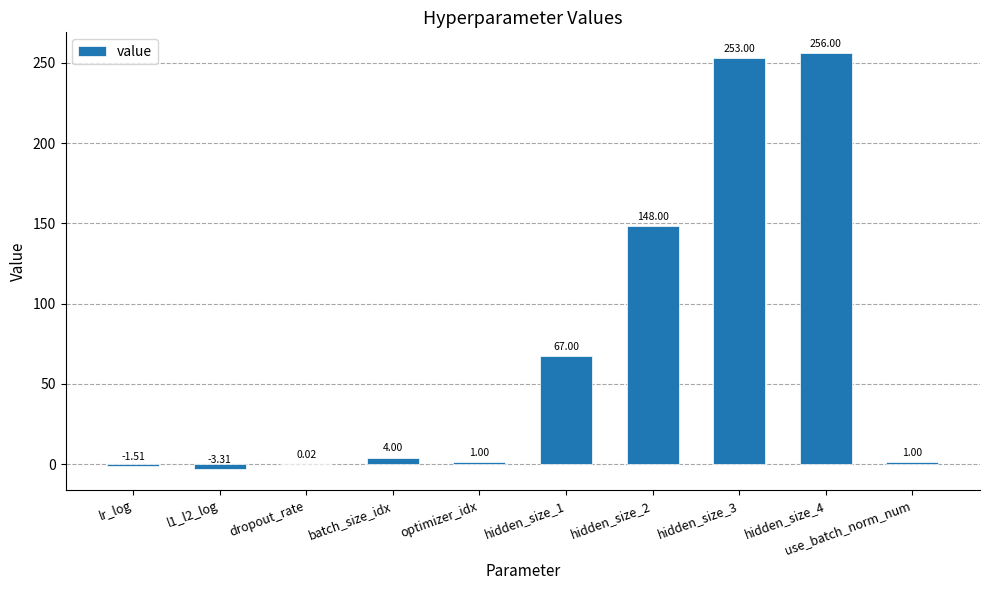

What is the sum of the values at l1_l2_log and hidden_size_4?

252.7